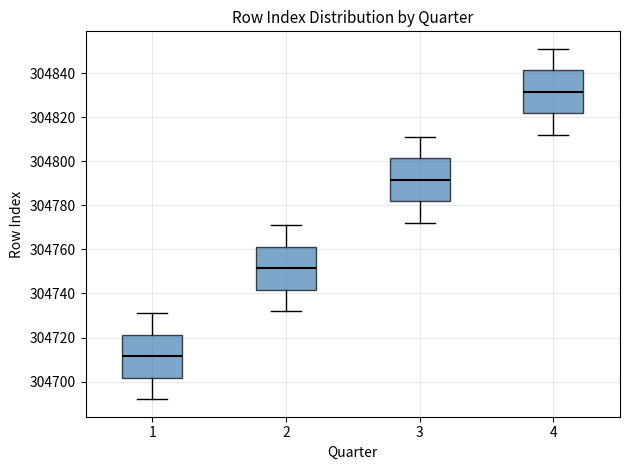

Reading left to right, transcribe this box plot: for each box, give where its median line is, the range the box spans, and where its two whiskers end, as read against the y-axis. The values are not printed on the chart, so give them approximately, as read against the axis.

1: median 304712, box 304702 to 304722, whiskers 304692 to 304732
2: median 304752, box 304742 to 304762, whiskers 304732 to 304772
3: median 304792, box 304782 to 304802, whiskers 304772 to 304812
4: median 304832, box 304822 to 304842, whiskers 304812 to 304852